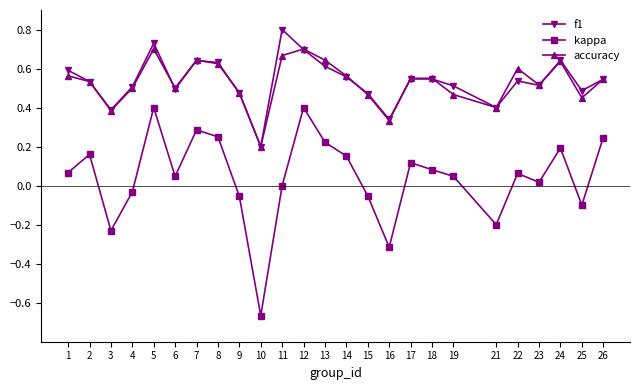

What is the greatest value displayed?

0.8